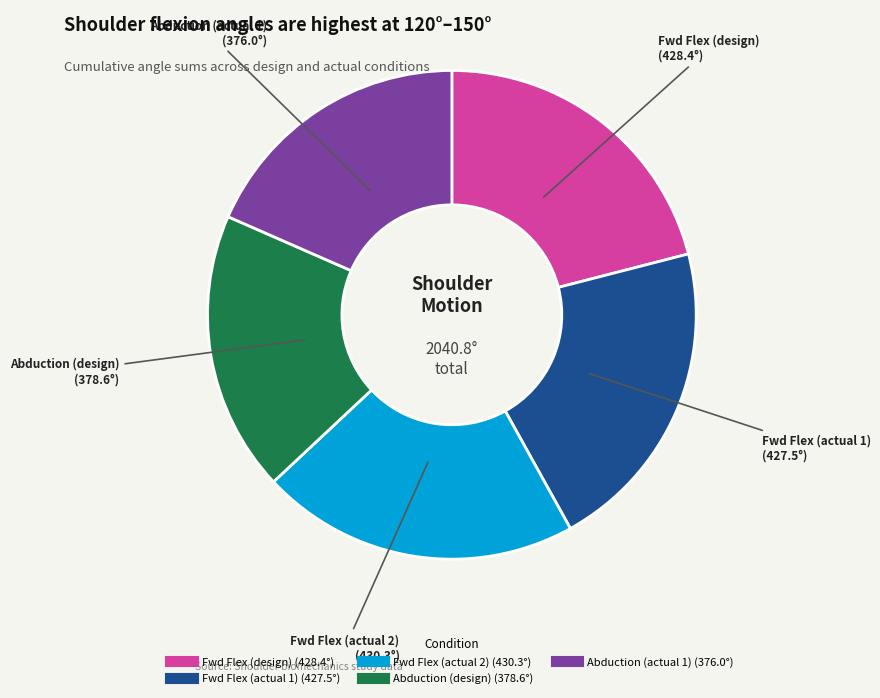

Is there a majority slice in this chart?

No